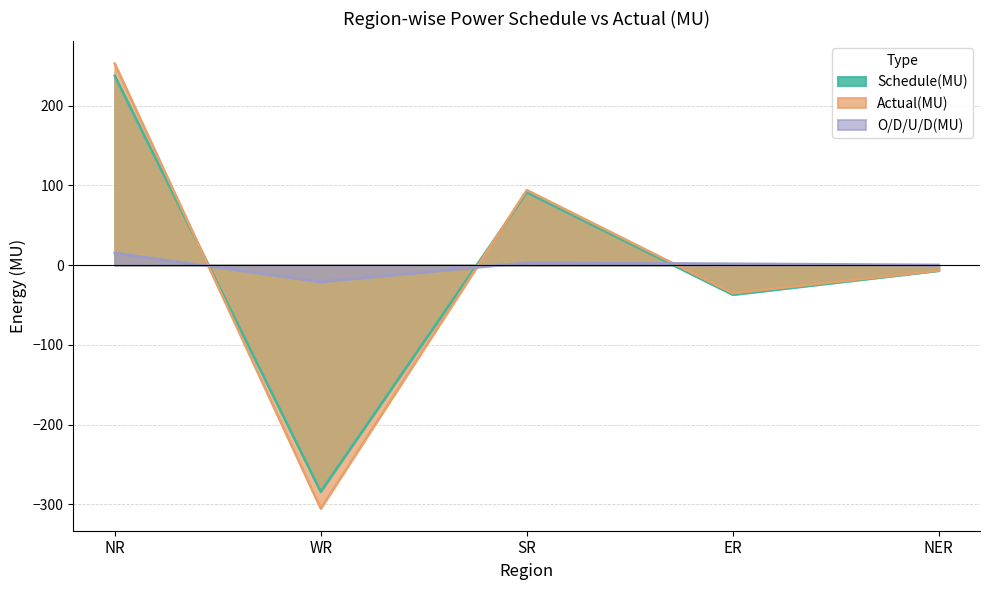

Count the number of categories in the chart.

5